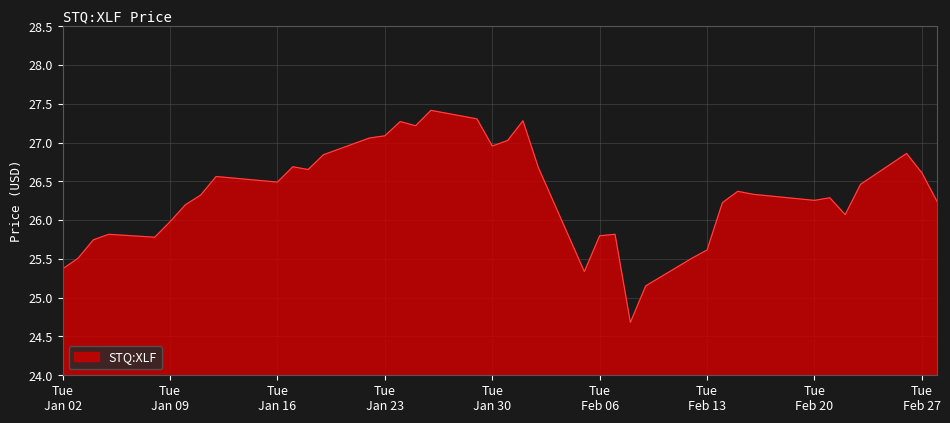

What is the maximum value shown in the chart?

27.4